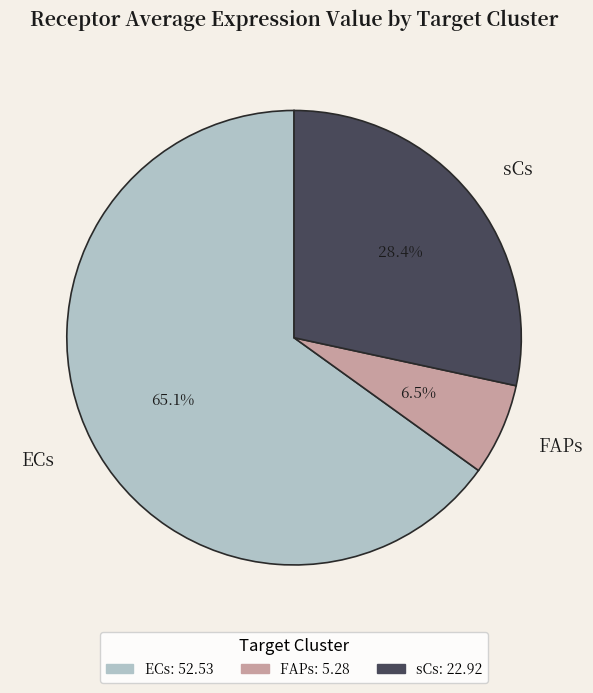

Rank the categories by value from lowest to highest.

FAPs, sCs, ECs